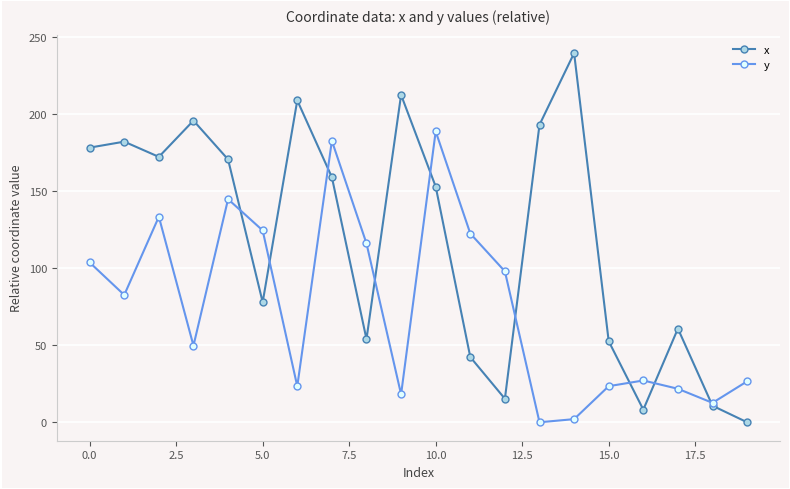

How many intersections are there between y and x?

9